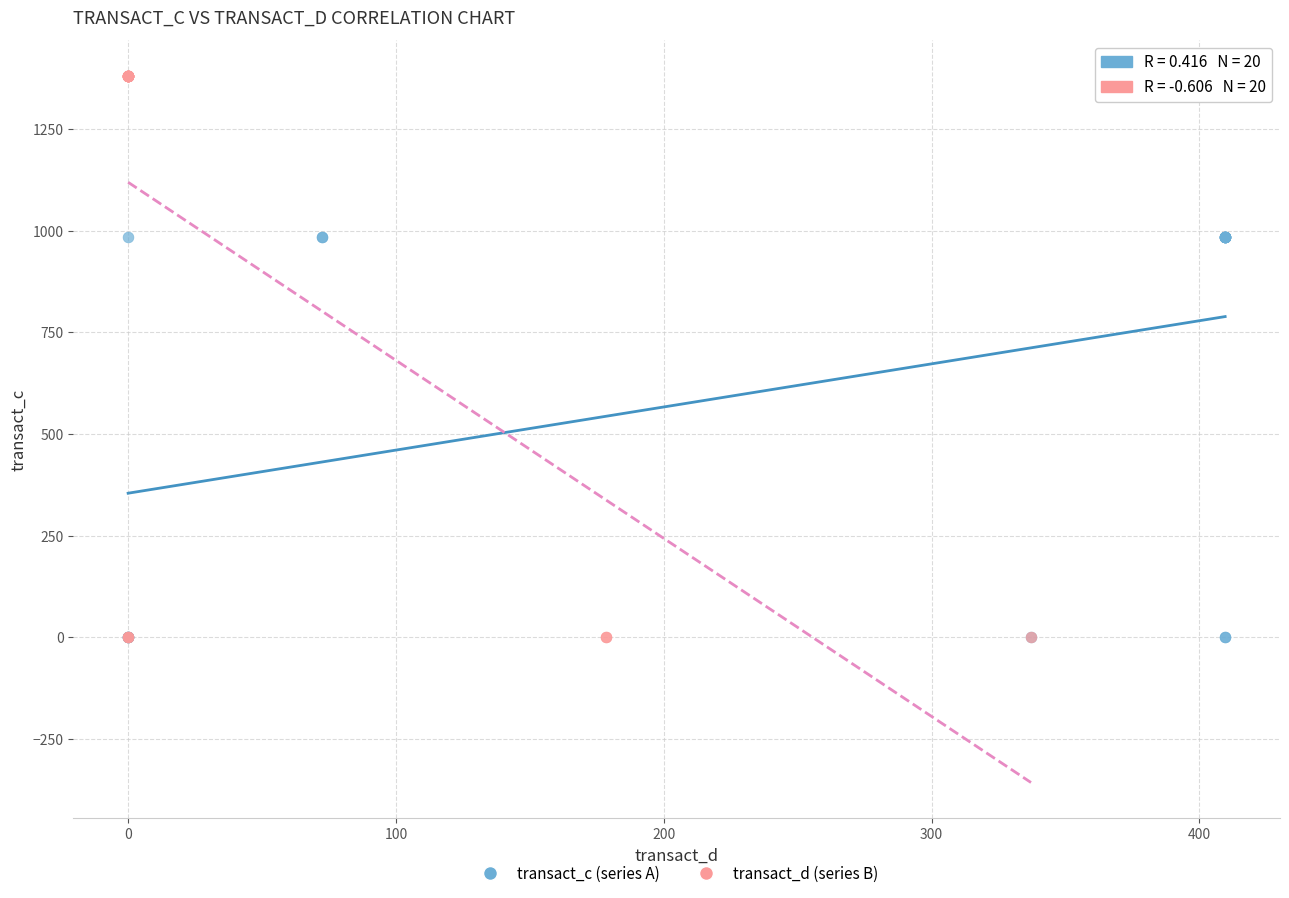

Which series reaches the maximum Y coordinate?

transact_d (series B)